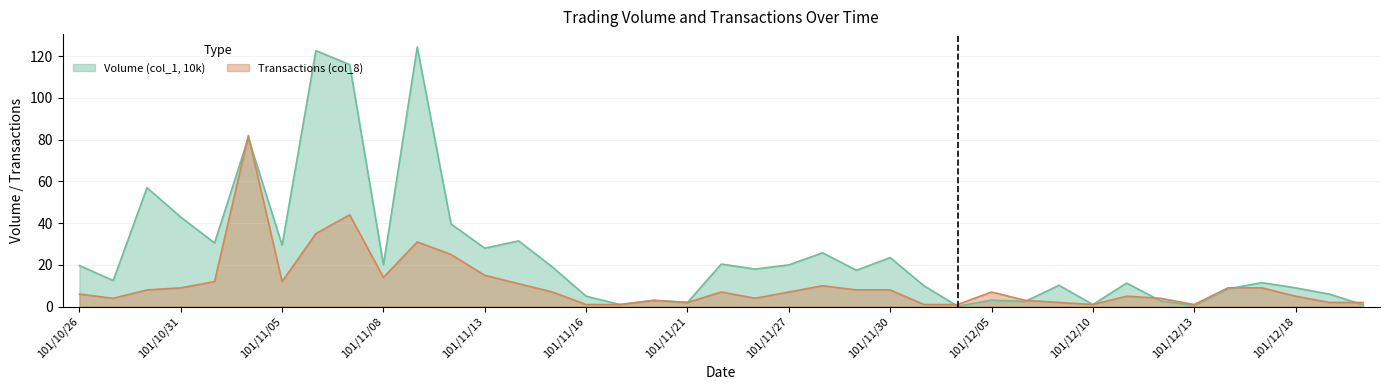

What is the sum of all Transactions (col_8) values?

418.0